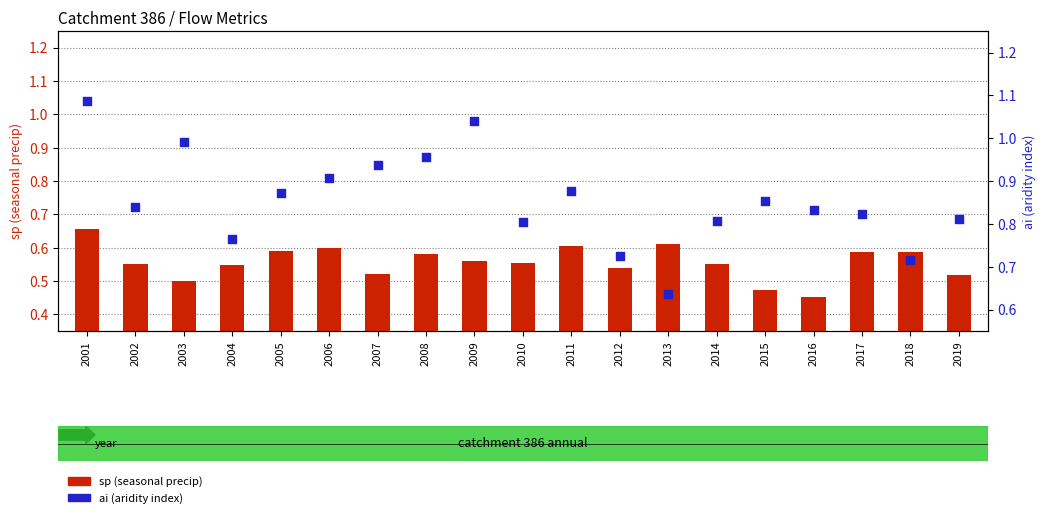

Which series has the widest spread of Y values?

ai (aridity index)